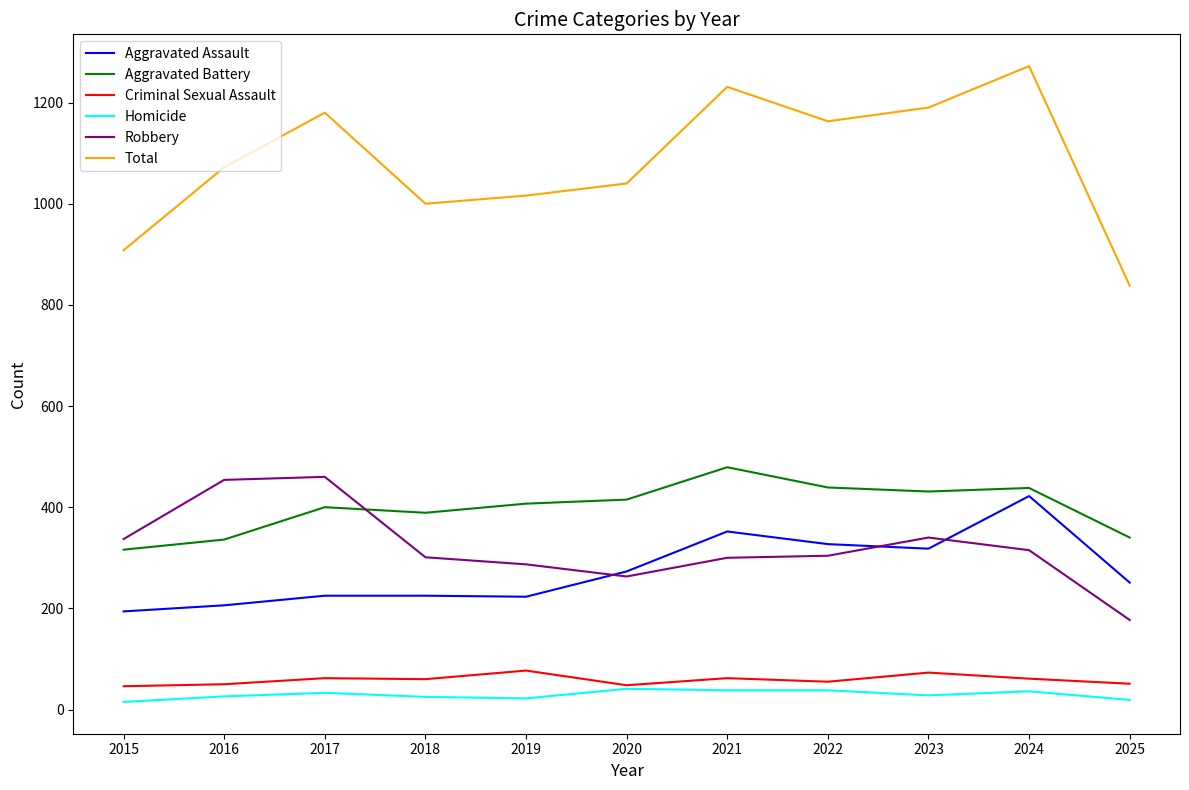

What is the sum of the Aggravated Battery values at 2018 and 2021?

868